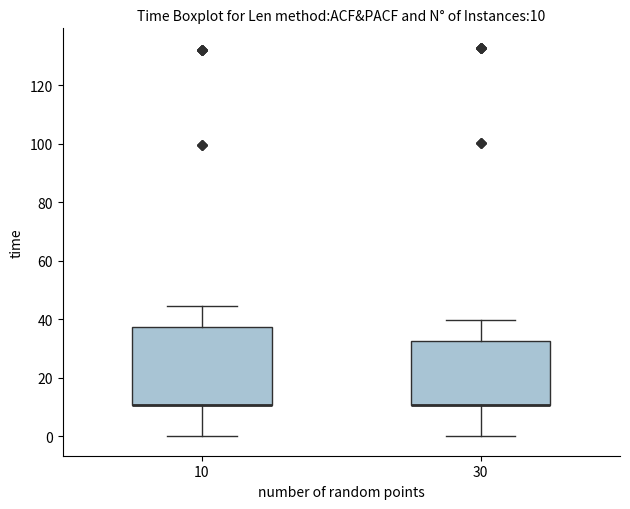

Comparing the boxes themselves (not the whiskers), which one is the tallest?

10